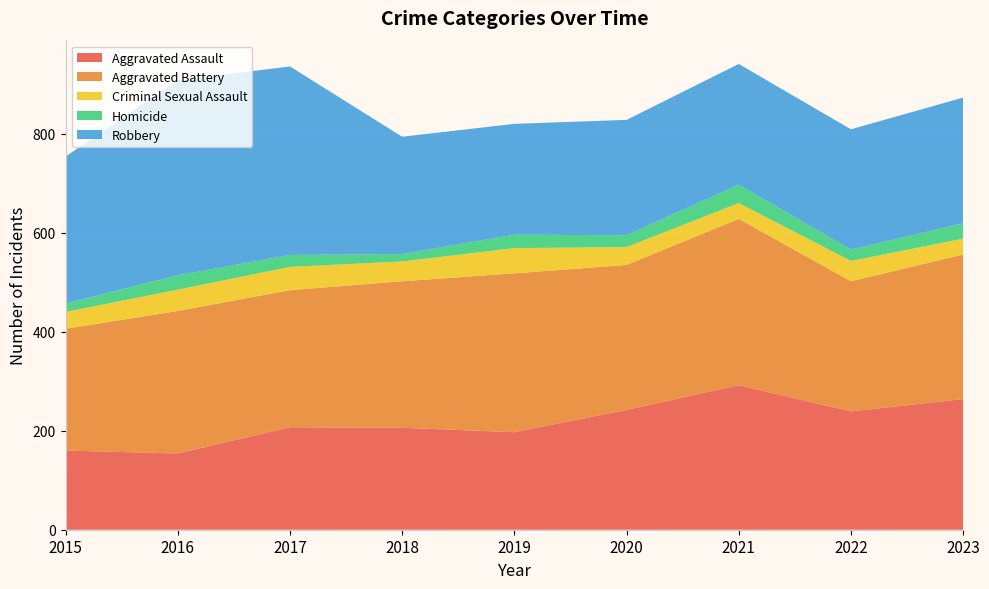

Reading right to left, what are all the values shown in this chart?

Aggravated Assault: 2023=264	2022=239	2021=292	2020=242	2019=197	2018=206	2017=207	2016=154	2015=160
Aggravated Battery: 2023=292	2022=263	2021=336	2020=293	2019=321	2018=296	2017=277	2016=288	2015=246
Criminal Sexual Assault: 2023=32	2022=41	2021=32	2020=36	2019=51	2018=40	2017=47	2016=43	2015=34
Homicide: 2023=31	2022=23	2021=37	2020=24	2019=27	2018=15	2017=24	2016=29	2015=17
Robbery: 2023=254	2022=243	2021=244	2020=233	2019=224	2018=237	2017=381	2016=394	2015=297